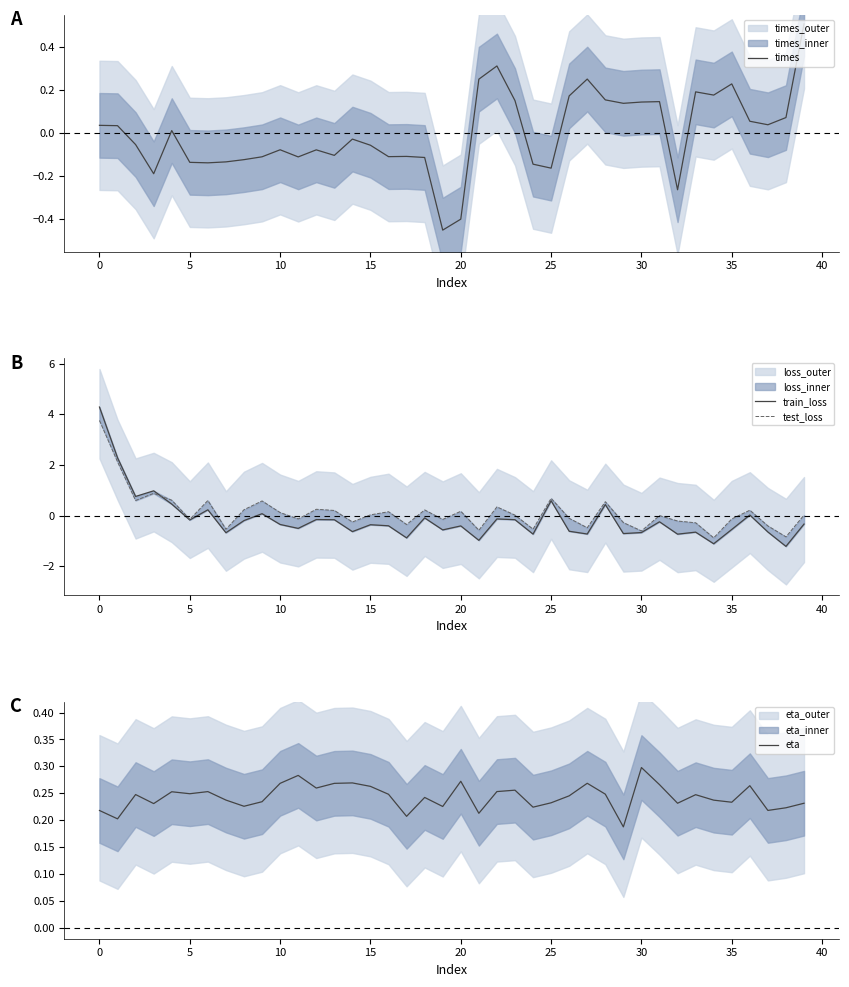

The value of eta at 38 is 0.3. True or false?

False